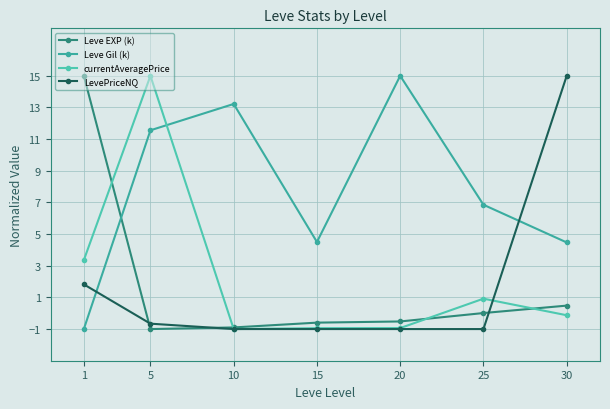

What is the difference between the maximum and minimum values in the Leve EXP (k) series?

16.0